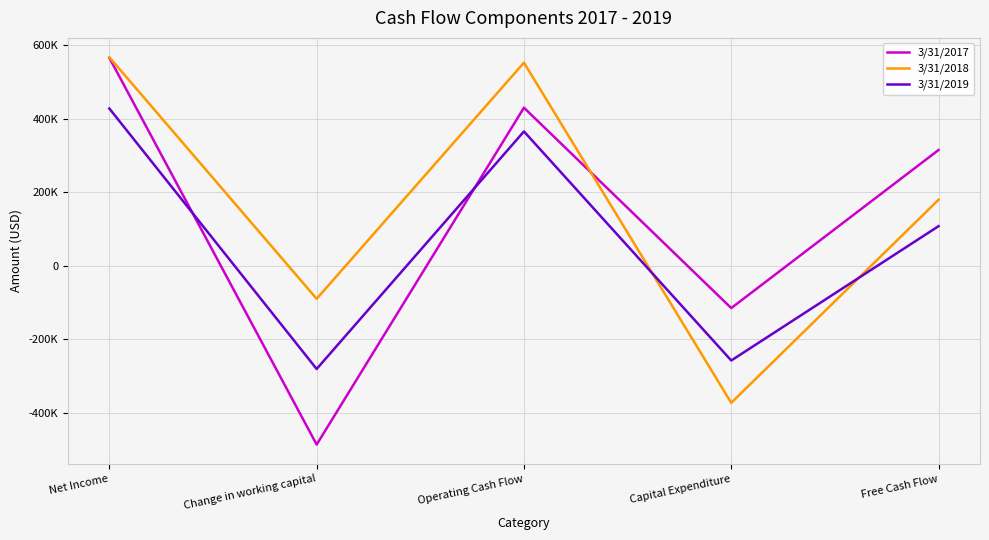

Does the chart have visible grid lines?

Yes